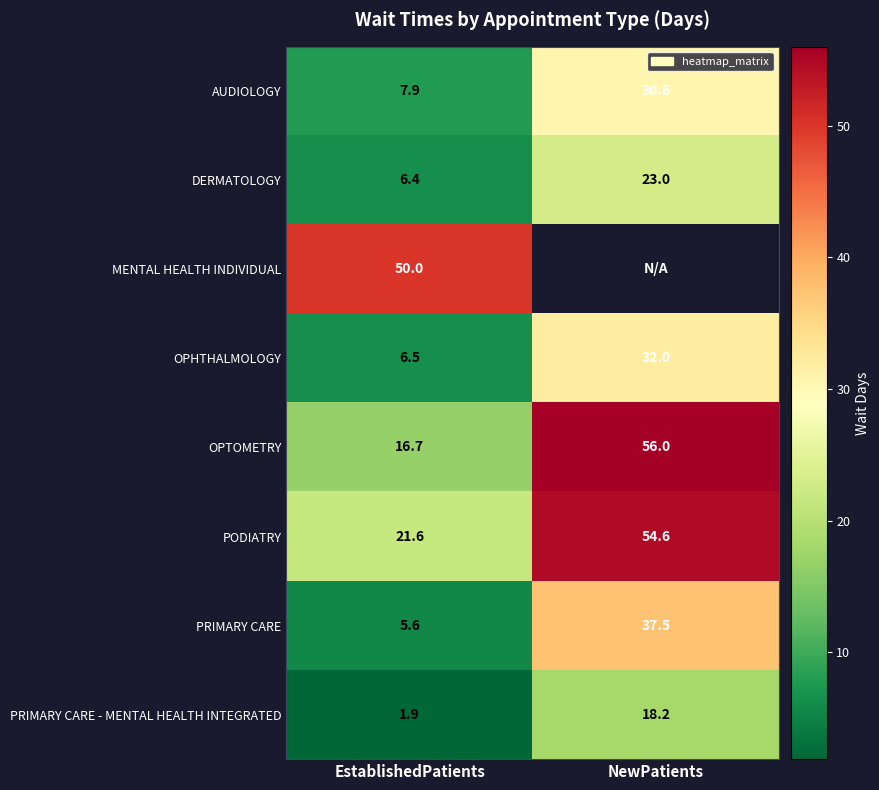

Is it true that MENTAL HEALTH INDIVIDUAL equals 50.0 at EstablishedPatients?

True